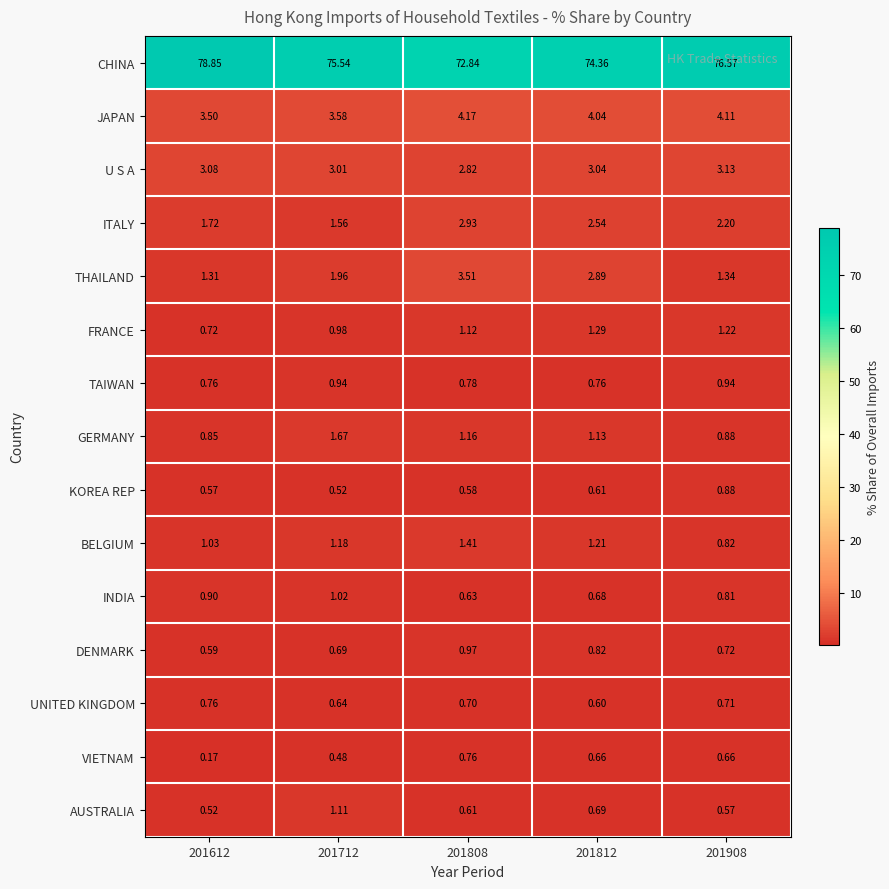

Which series has the widest spread of values?

CHINA